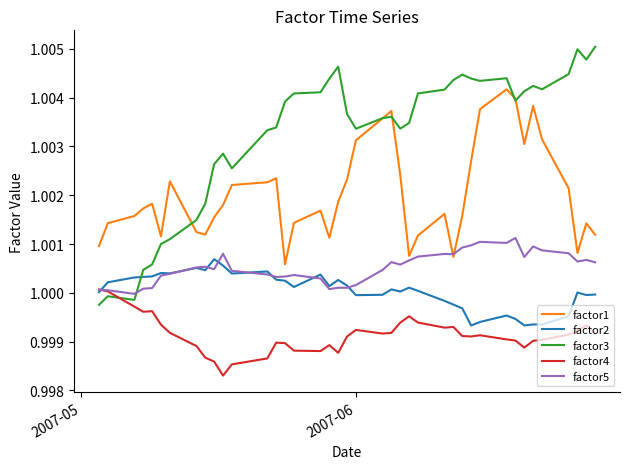

After their last crossing, which series has the higher values: factor3 or factor2?

factor3